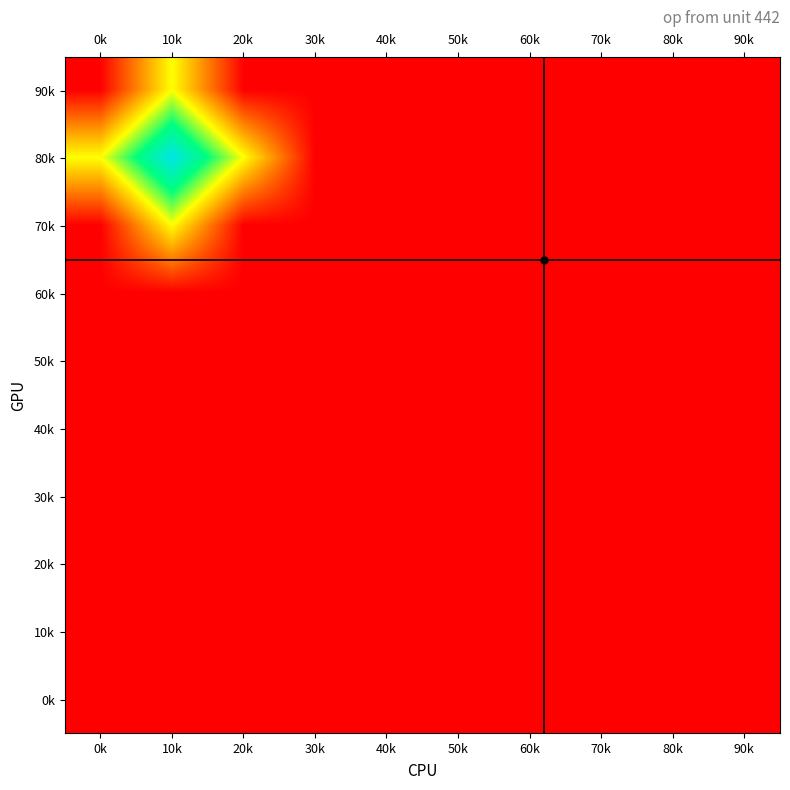

Which category has the lowest value across all series?

40k